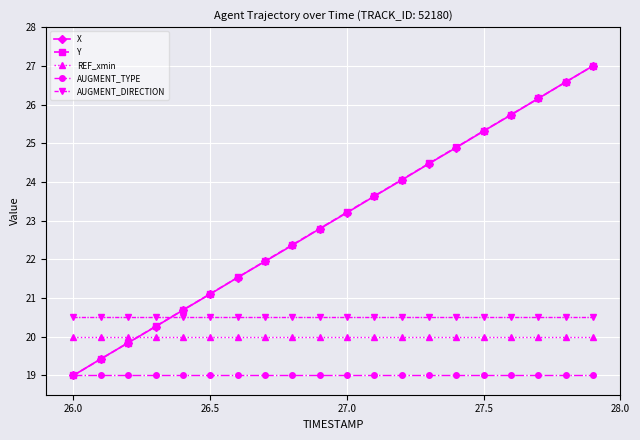

What is the value of the AUGMENT_TYPE point at the 18th from the left?

19.0